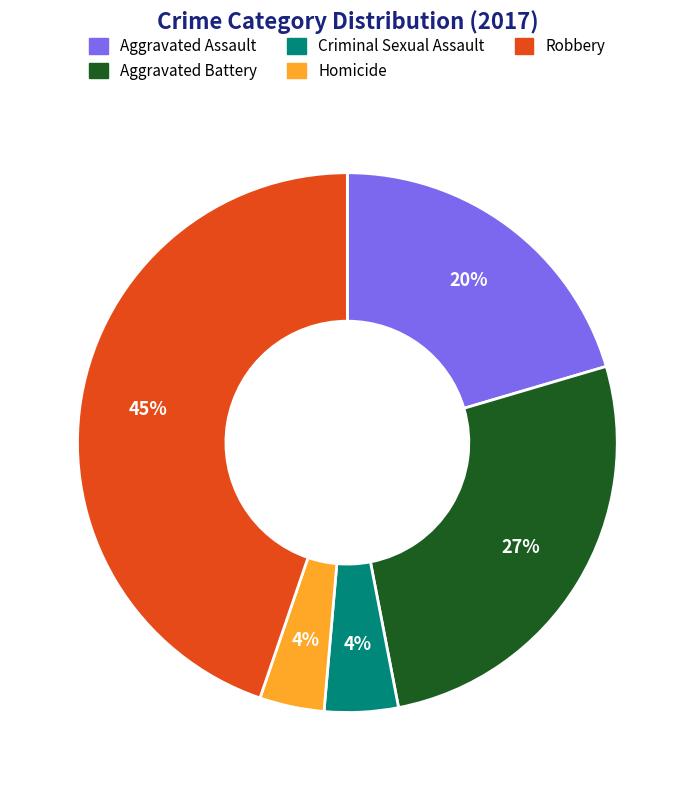

Which category has the biggest portion of the pie?

Robbery